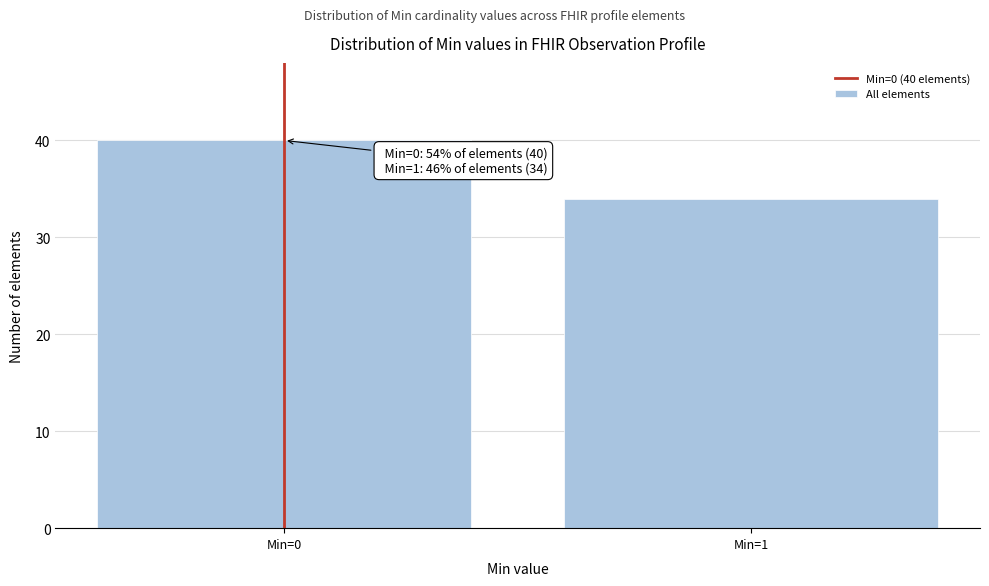

Reading left to right, transcribe all the data shown in this chart.

Min=0=40	Min=1=34